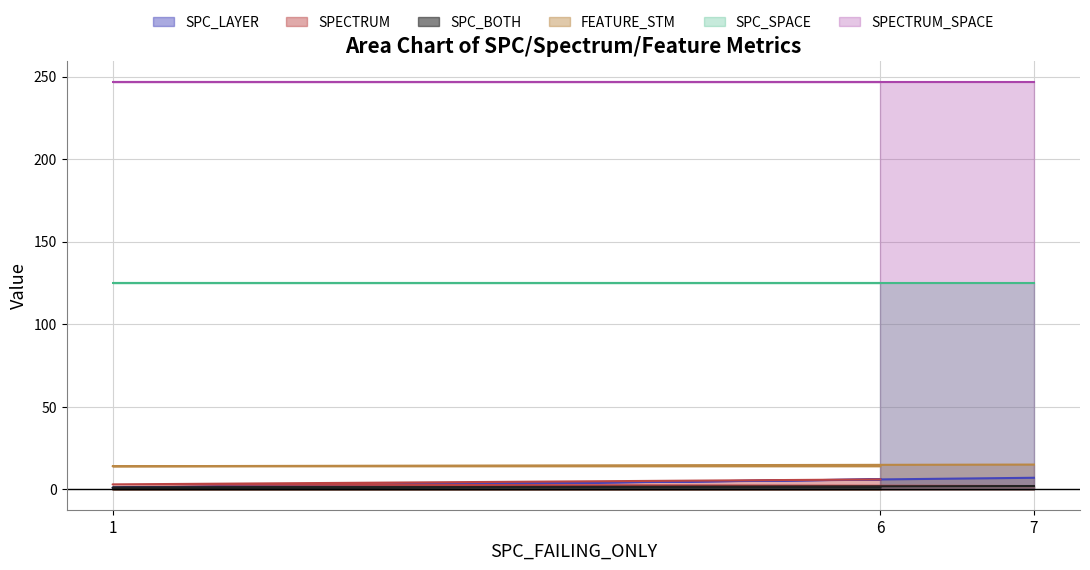

Which category has the highest value across all series?

7